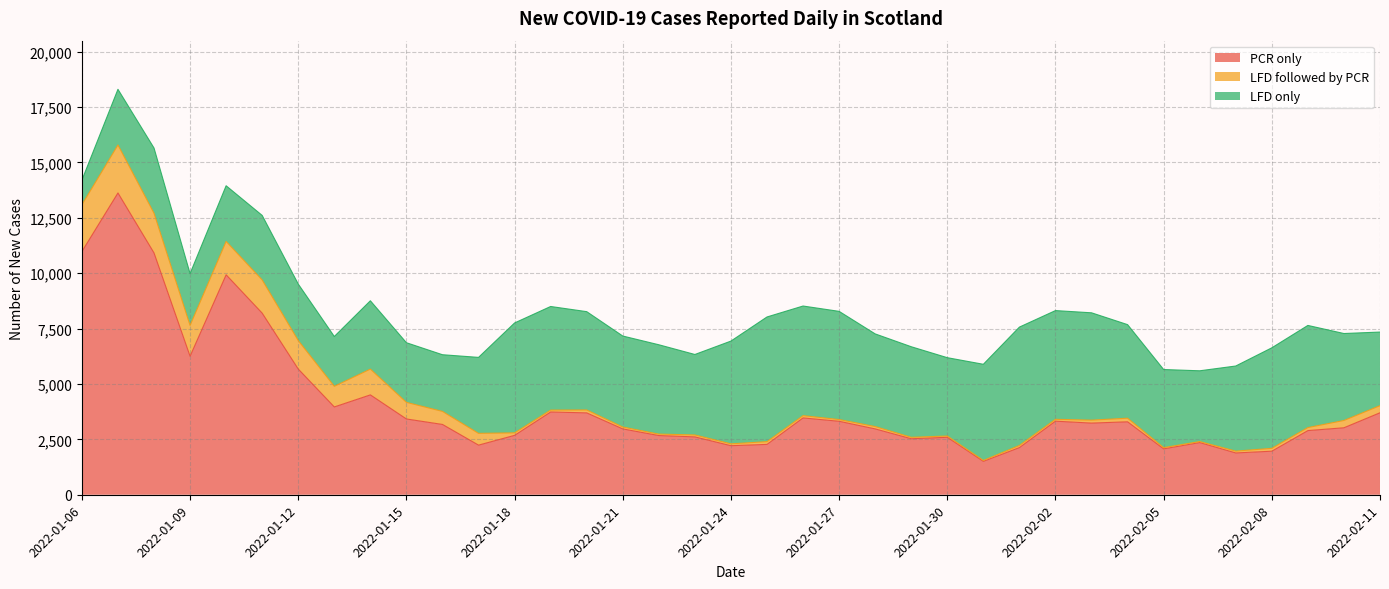

After their last crossing, which series has the higher values: LFD followed by PCR or LFD only?

LFD only